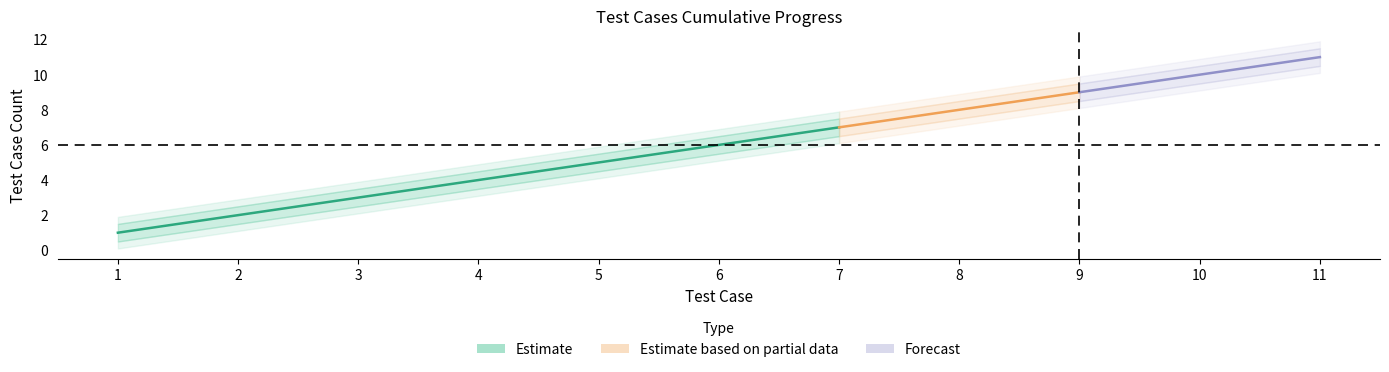

True or false: center has more than 2 points higher than both neighbors.

False